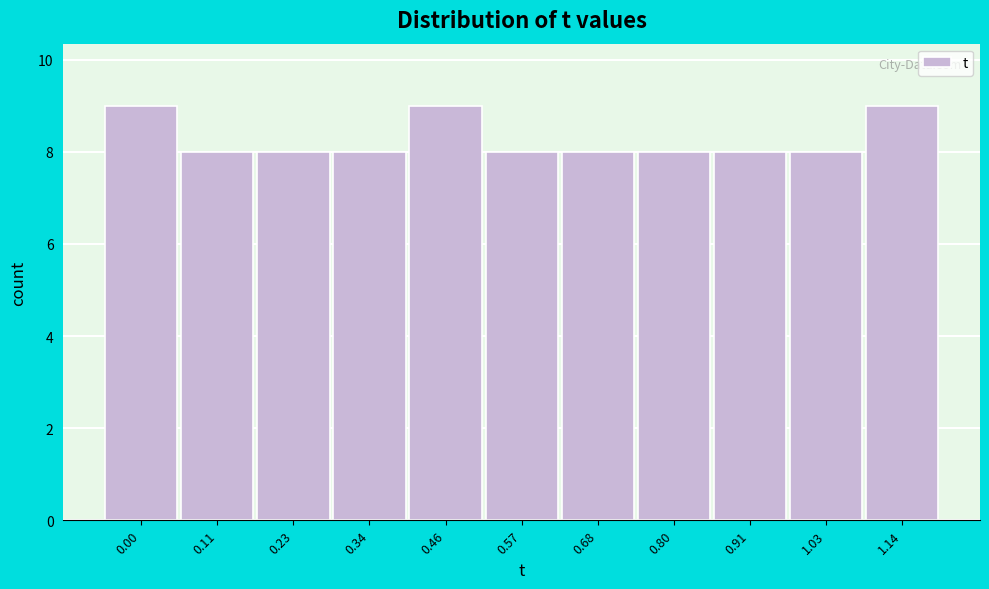

Reading left to right, extract all data points from this chart.

0.00=9	0.11=8	0.23=8	0.34=8	0.46=9	0.57=8	0.68=8	0.80=8	0.91=8	1.03=8	1.14=9